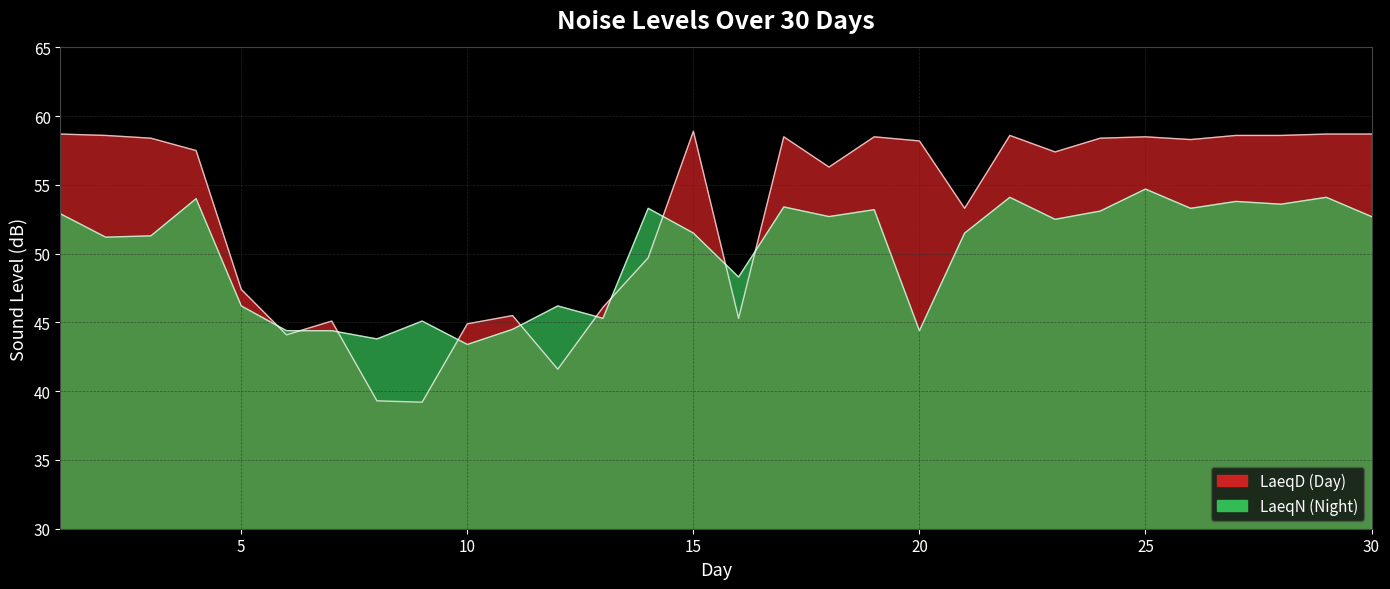

The LaeqD series shows 11.0 at 16. True or false?

False